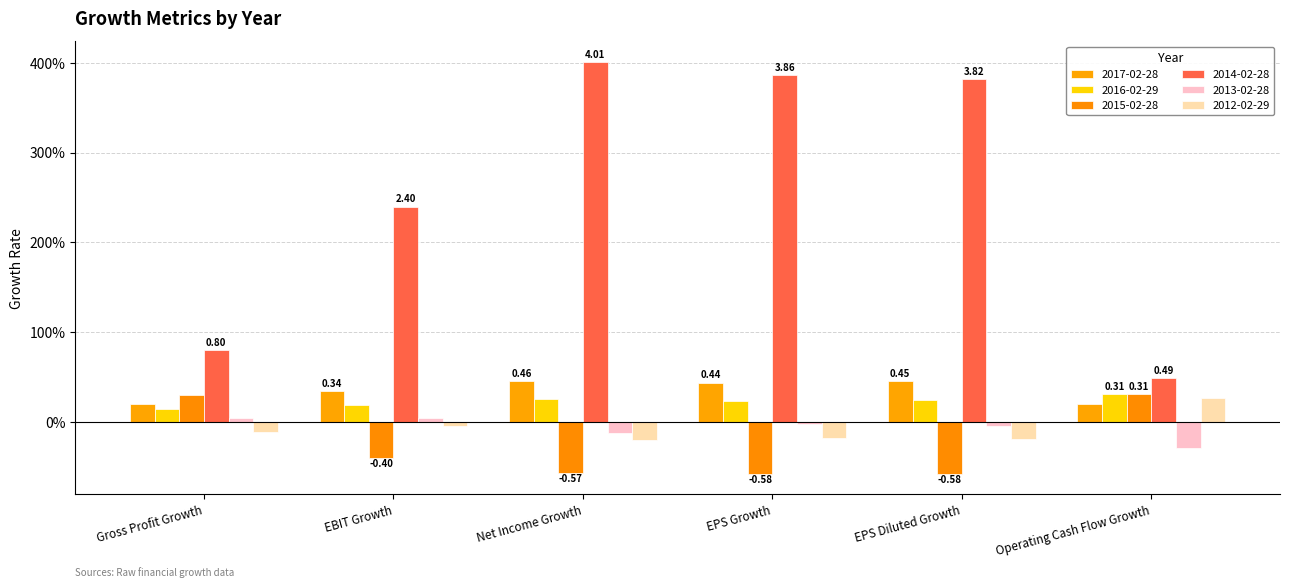

What are all the series names shown in the legend?

2017-02-28, 2016-02-29, 2015-02-28, 2014-02-28, 2013-02-28, 2012-02-29